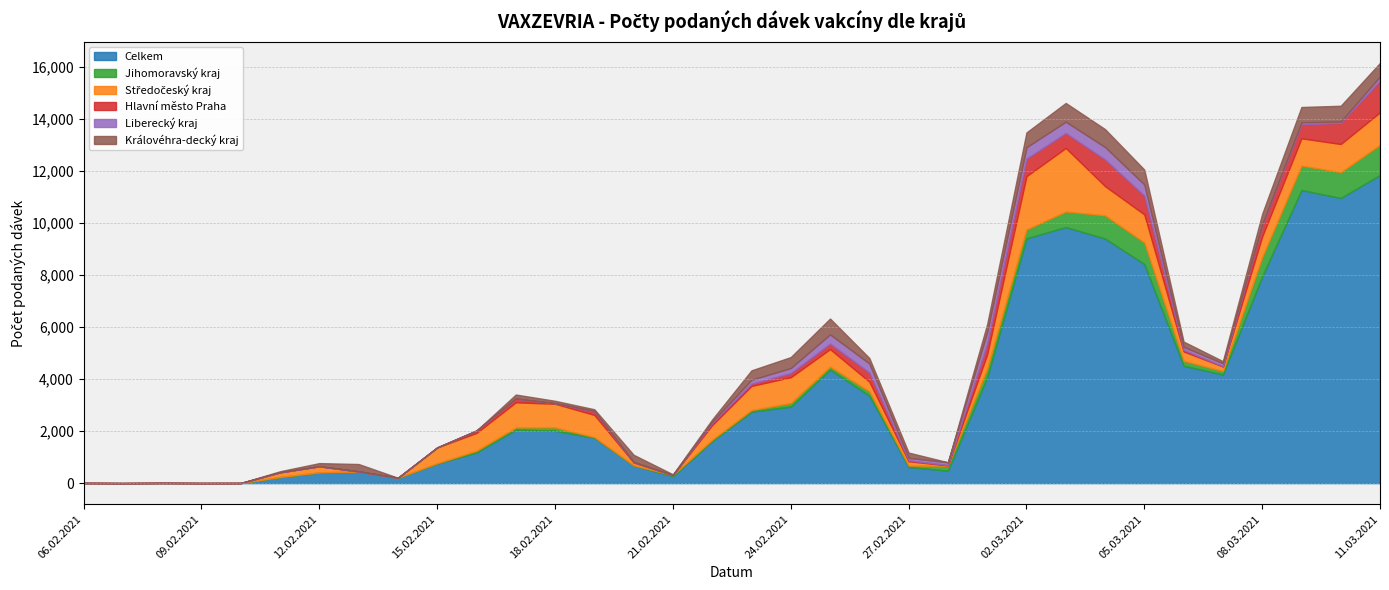

What is the value of the Středočeský kraj point at the 5th from the left?

361